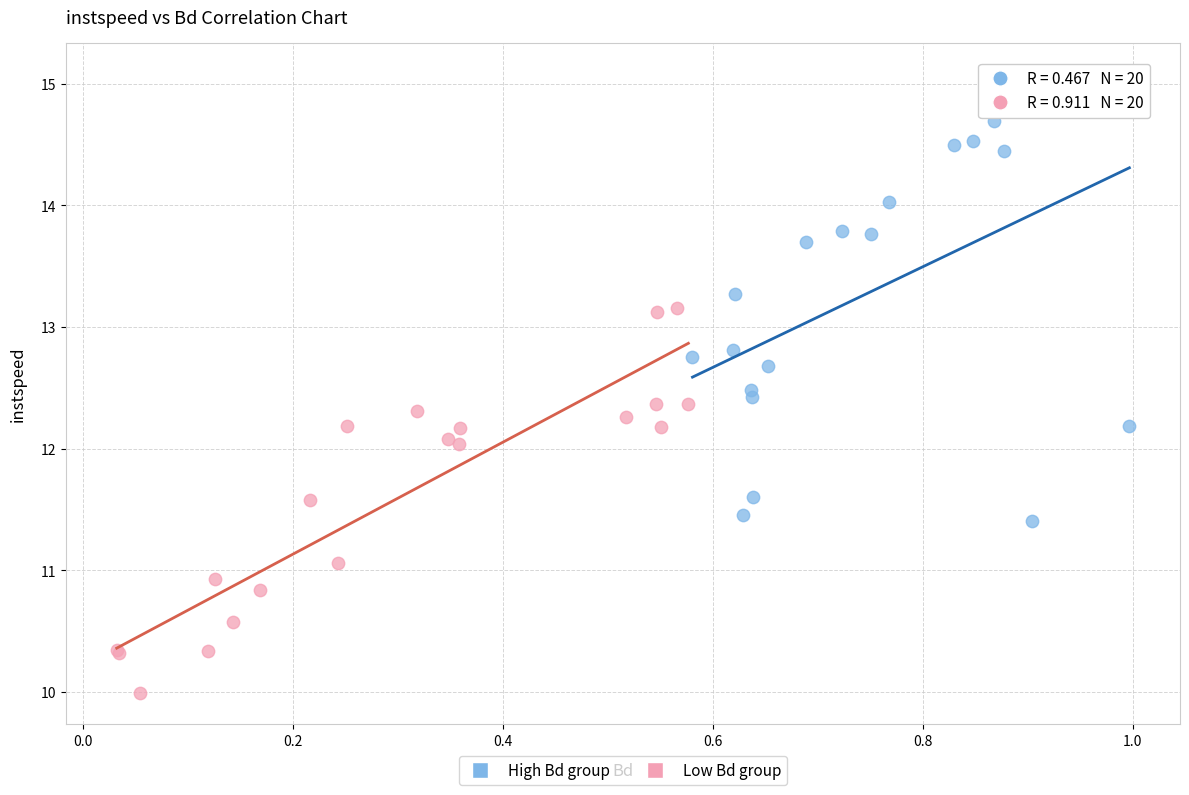

Which series reaches the maximum Y coordinate?

High Bd group